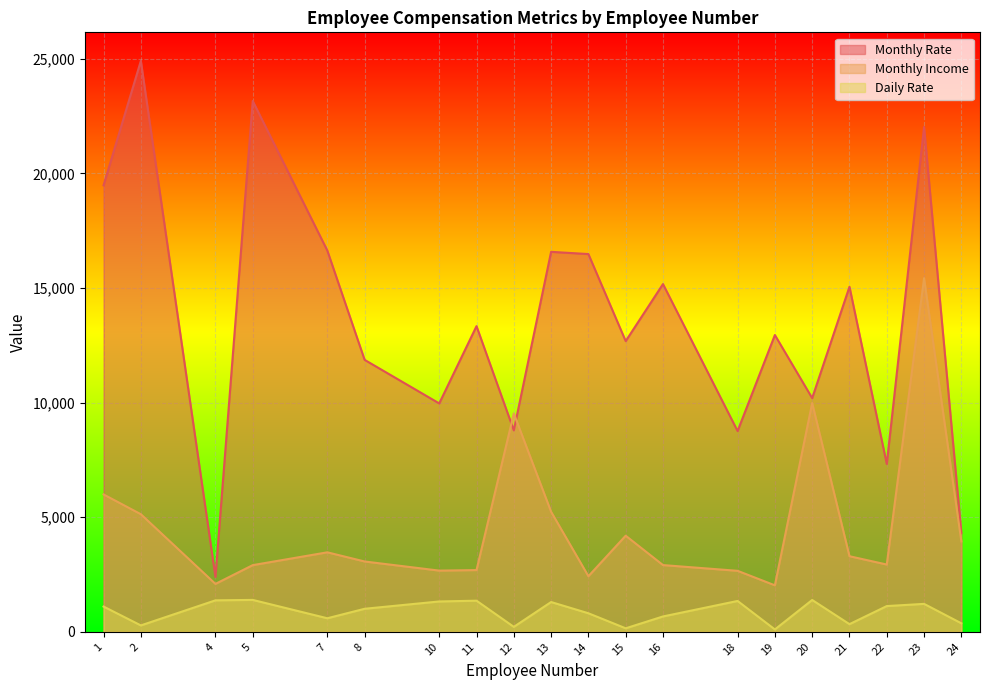

True or false: Monthly Income and Daily Rate intersect in this chart.

False